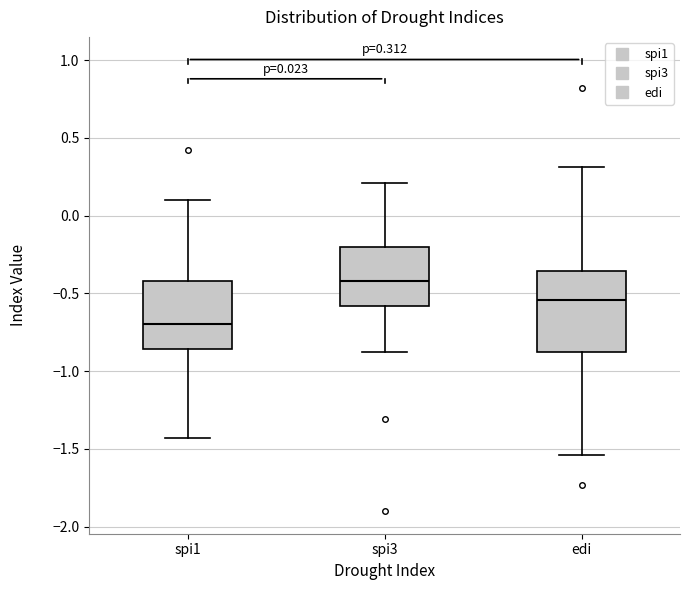

Which box has the highest median line?

spi3